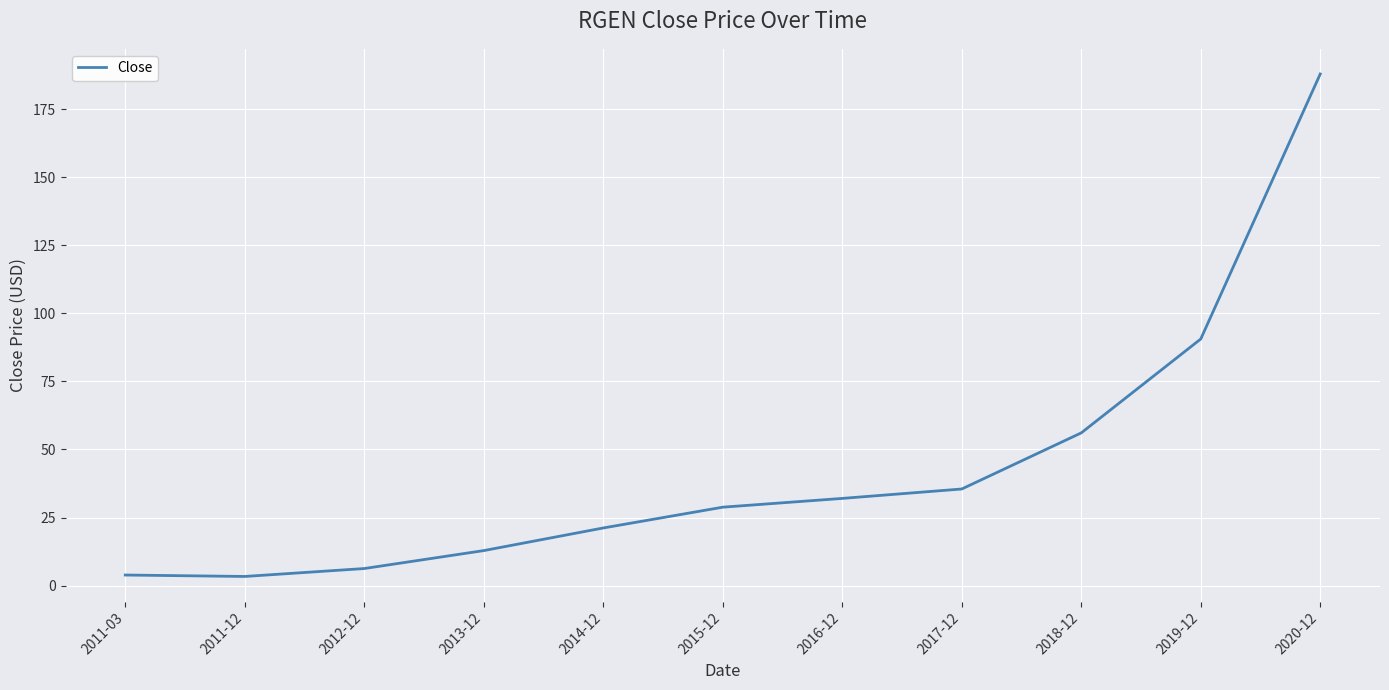

True or false: the data shows 30.5 at 2014-12.

False